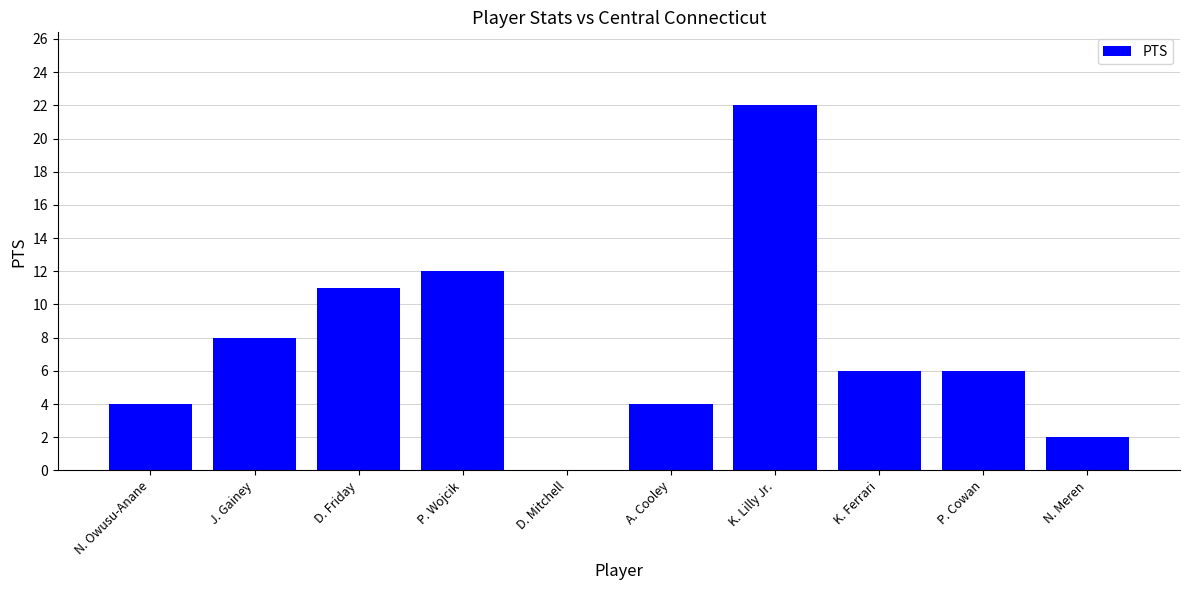

At which category does the chart reach its peak across all series?

K. Lilly Jr.